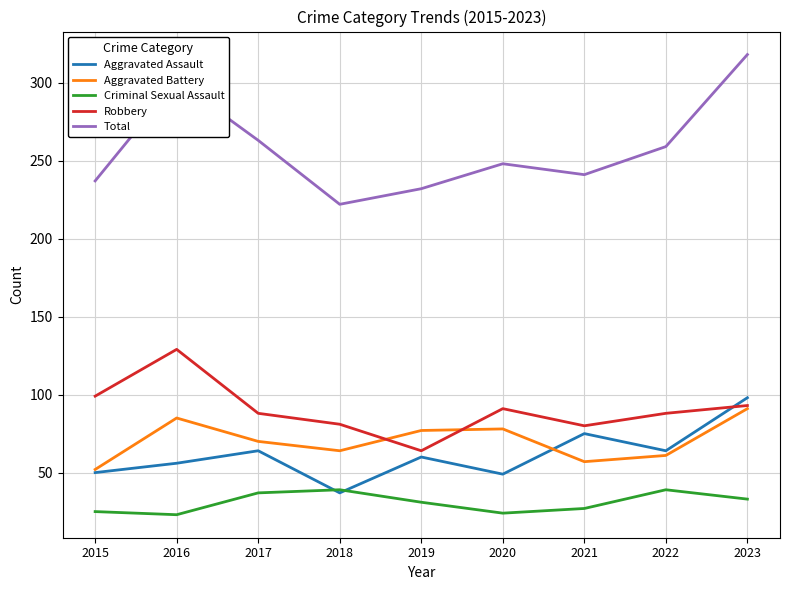

What is the spread (max minus min) of values at 2021?

214